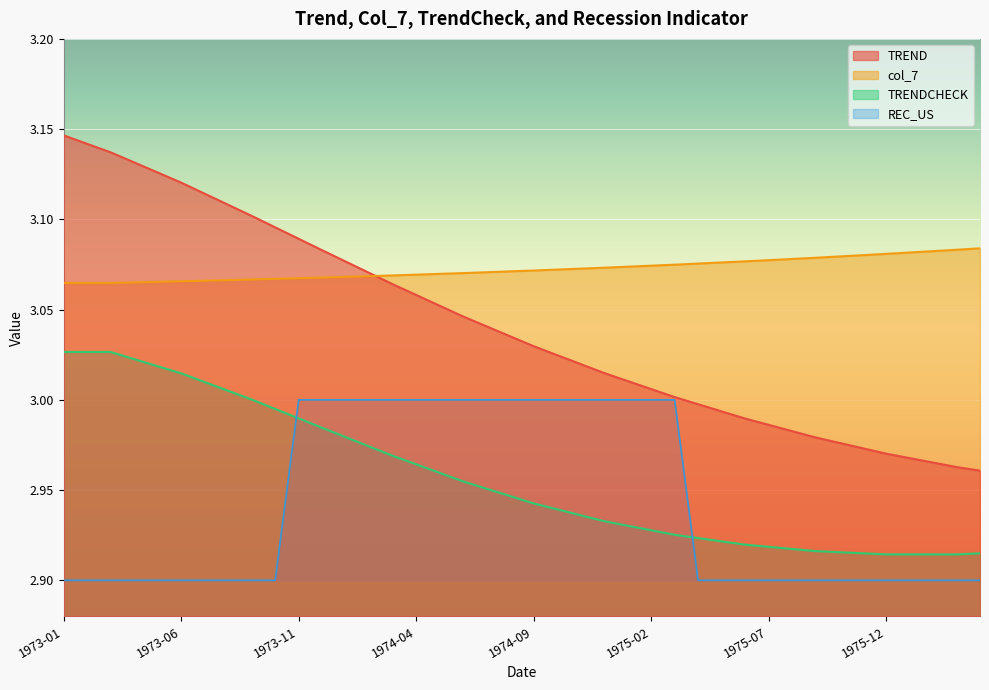

True or false: REC_US and TRENDCHECK intersect in this chart.

True